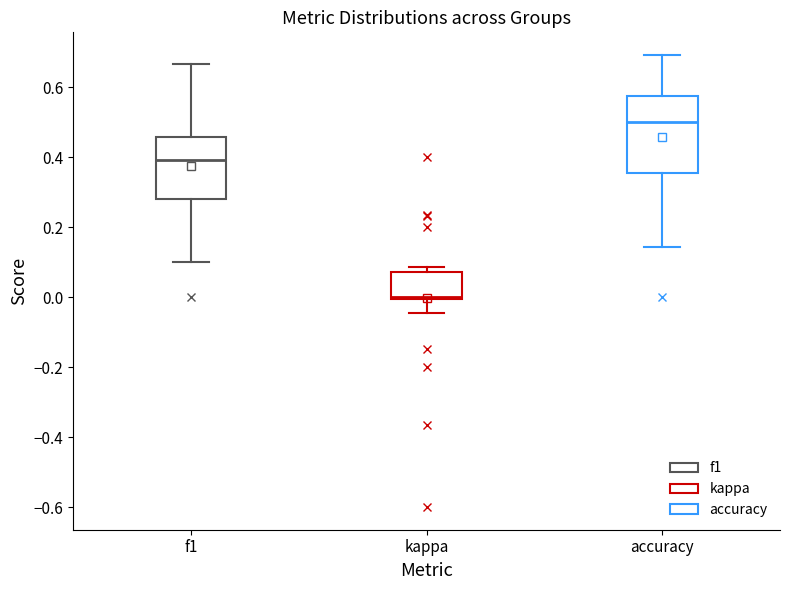

Reading left to right, read every box against the y-axis: the position of its median line, the range the box covers, and the ends of its whiskers. The values are not printed on the chart, so give them approximately, as read against the axis.

f1: median 0.40, box 0.28 to 0.46, whiskers 0.10 to 0.66
kappa: median 0.00, box 0.00 to 0.08, whiskers -0.04 to 0.08 (just above the box's upper edge)
accuracy: median 0.50, box 0.36 to 0.58, whiskers 0.14 to 0.70